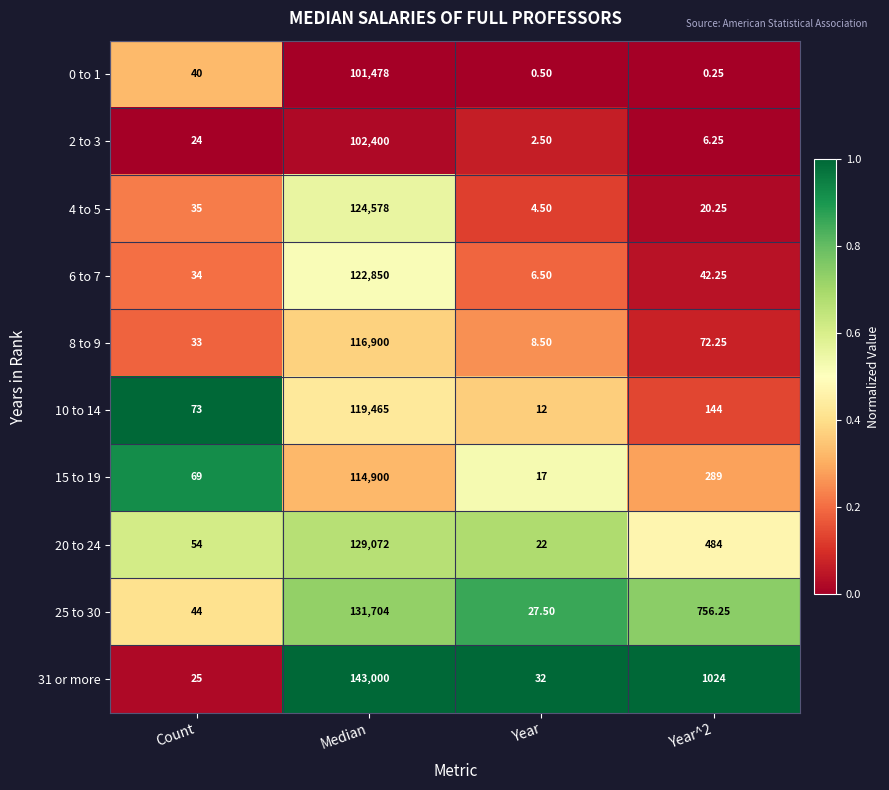

At which label does 15 to 19 first exceed 289?

Median